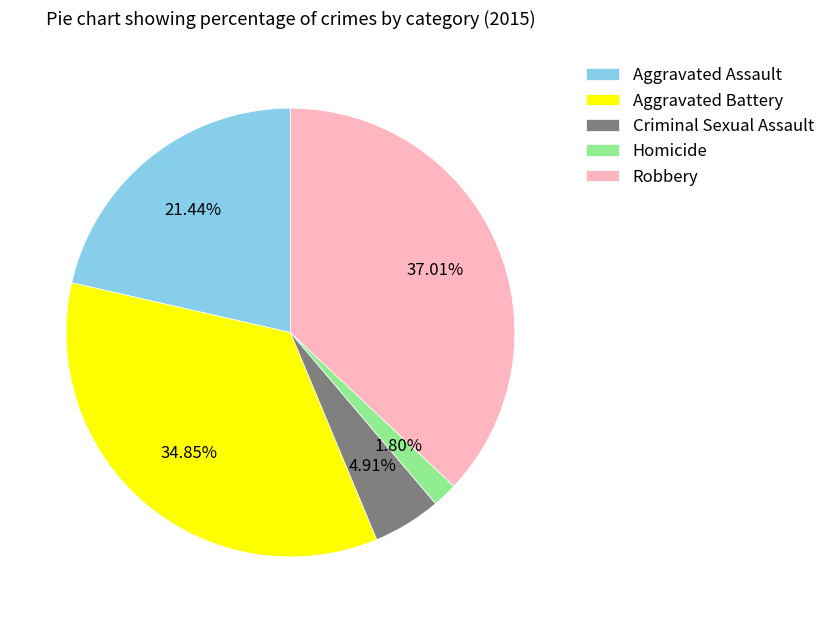

How many segments does this pie chart have?

5